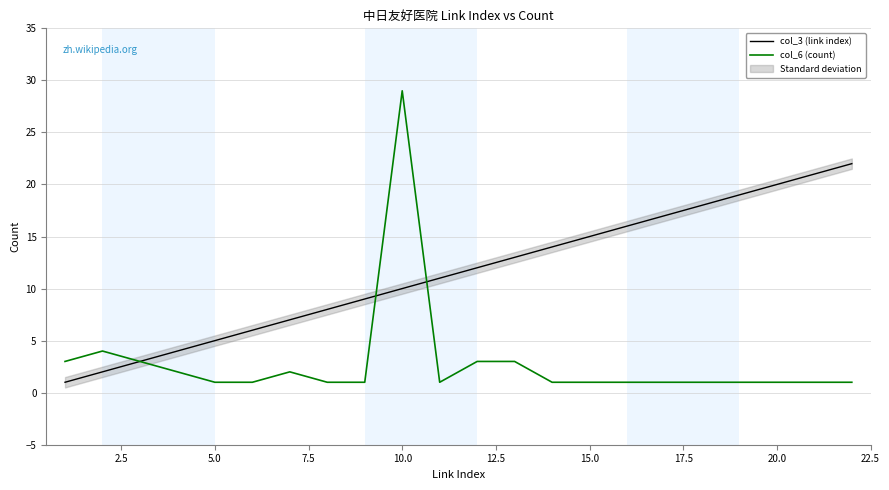

True or false: col_3 (link index) has more than 0 interior local peaks.

False